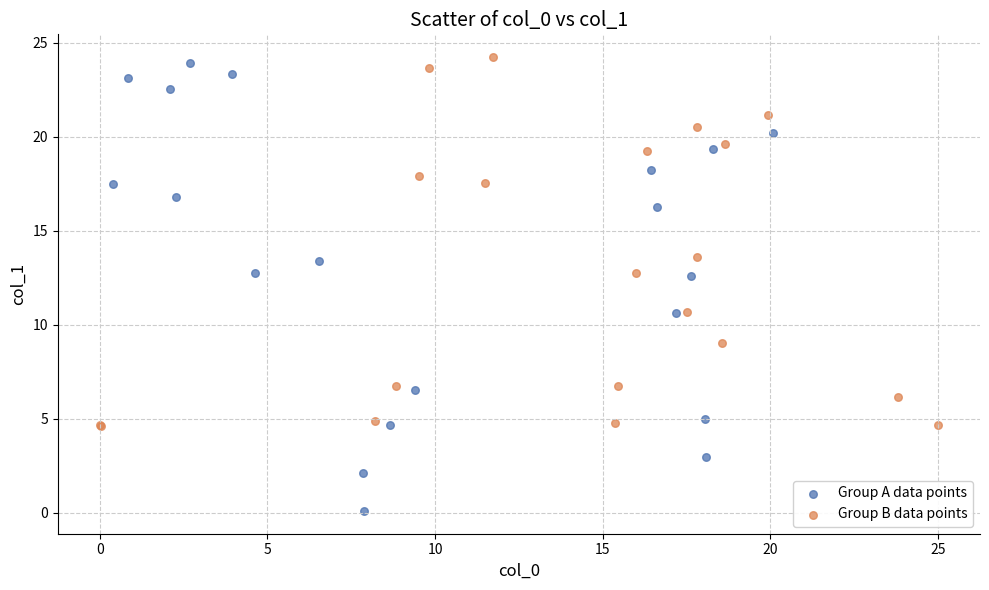

Which series contains the lowest Y value?

Group A data points